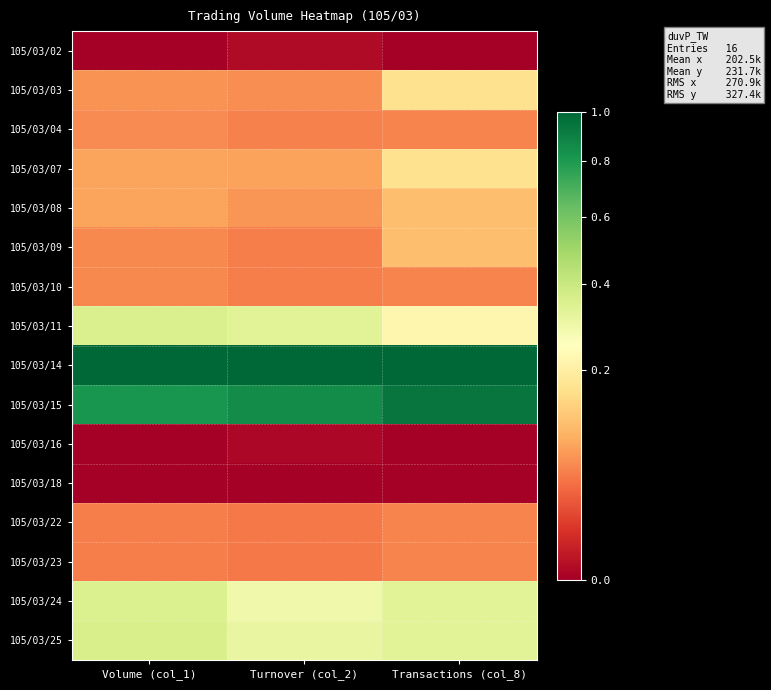

Reading left to right, list all the values displayed in this chart.

105/03/02: Volume (col_1)=0.0	Turnover (col_2)=0.0	Transactions (col_8)=0.0
105/03/03: Volume (col_1)=0.1	Turnover (col_2)=0.1	Transactions (col_8)=0.2
105/03/04: Volume (col_1)=0.1	Turnover (col_2)=0.1	Transactions (col_8)=0.1
105/03/07: Volume (col_1)=0.1	Turnover (col_2)=0.1	Transactions (col_8)=0.2
105/03/08: Volume (col_1)=0.1	Turnover (col_2)=0.1	Transactions (col_8)=0.1
105/03/09: Volume (col_1)=0.1	Turnover (col_2)=0.1	Transactions (col_8)=0.1
105/03/10: Volume (col_1)=0.1	Turnover (col_2)=0.1	Transactions (col_8)=0.1
105/03/11: Volume (col_1)=0.4	Turnover (col_2)=0.3	Transactions (col_8)=0.2
105/03/14: Volume (col_1)=1.0	Turnover (col_2)=1.0	Transactions (col_8)=1.0
105/03/15: Volume (col_1)=0.8	Turnover (col_2)=0.9	Transactions (col_8)=0.9
105/03/16: Volume (col_1)=0.0	Turnover (col_2)=0.0	Transactions (col_8)=0.0
105/03/18: Volume (col_1)=0.0	Turnover (col_2)=0.0	Transactions (col_8)=0.0
105/03/22: Volume (col_1)=0.1	Turnover (col_2)=0.0	Transactions (col_8)=0.1
105/03/23: Volume (col_1)=0.1	Turnover (col_2)=0.0	Transactions (col_8)=0.1
105/03/24: Volume (col_1)=0.4	Turnover (col_2)=0.3	Transactions (col_8)=0.3
105/03/25: Volume (col_1)=0.4	Turnover (col_2)=0.3	Transactions (col_8)=0.3